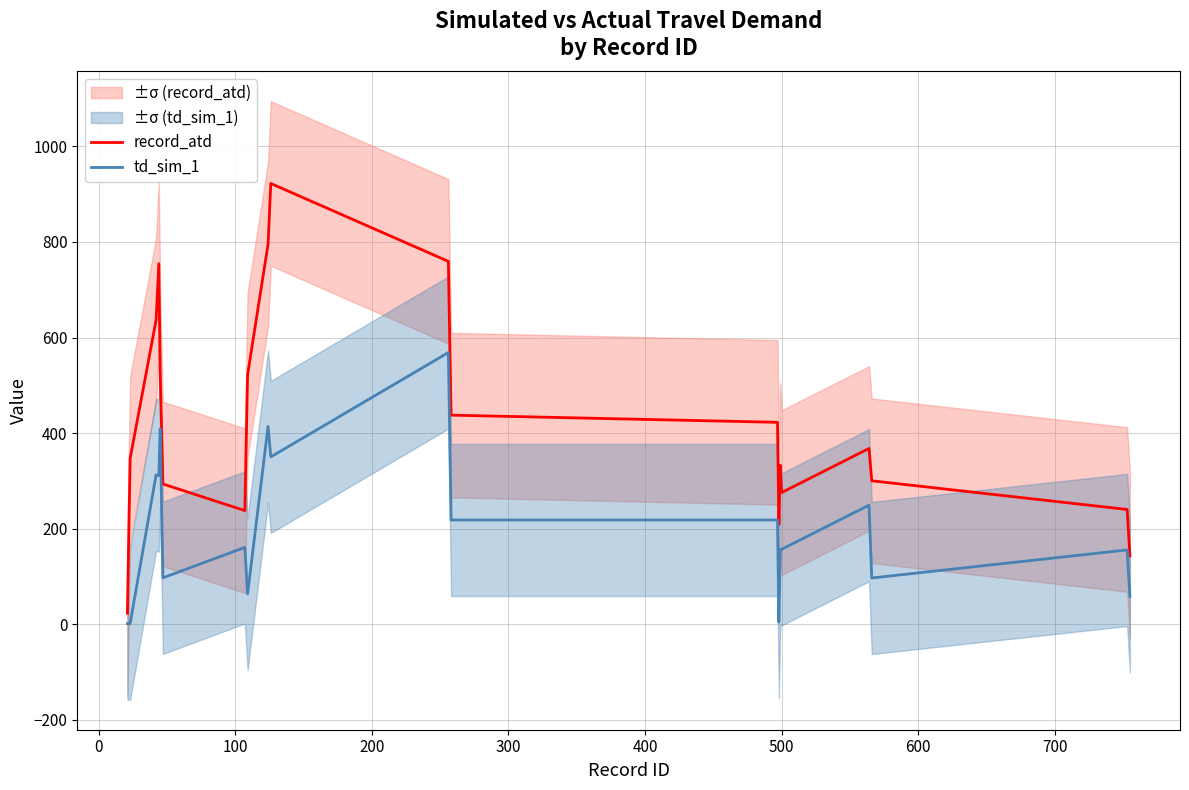

How many lines are shown in the chart?

2